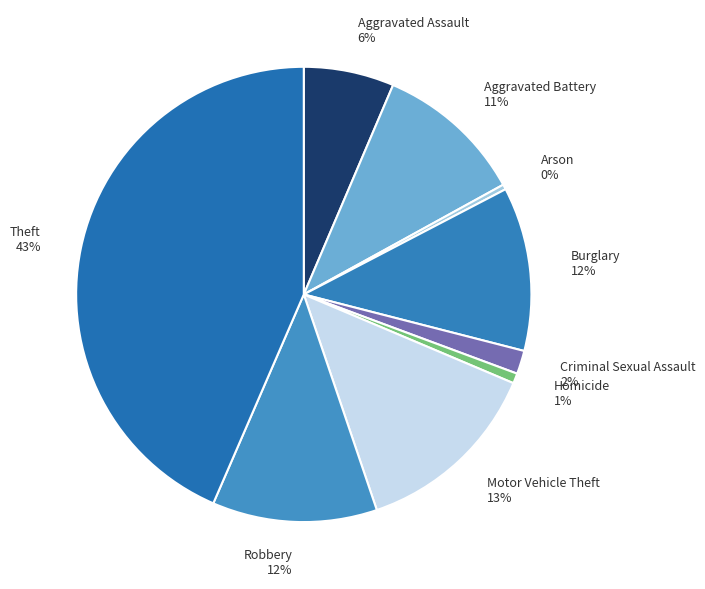

Which slice is the largest?

Theft